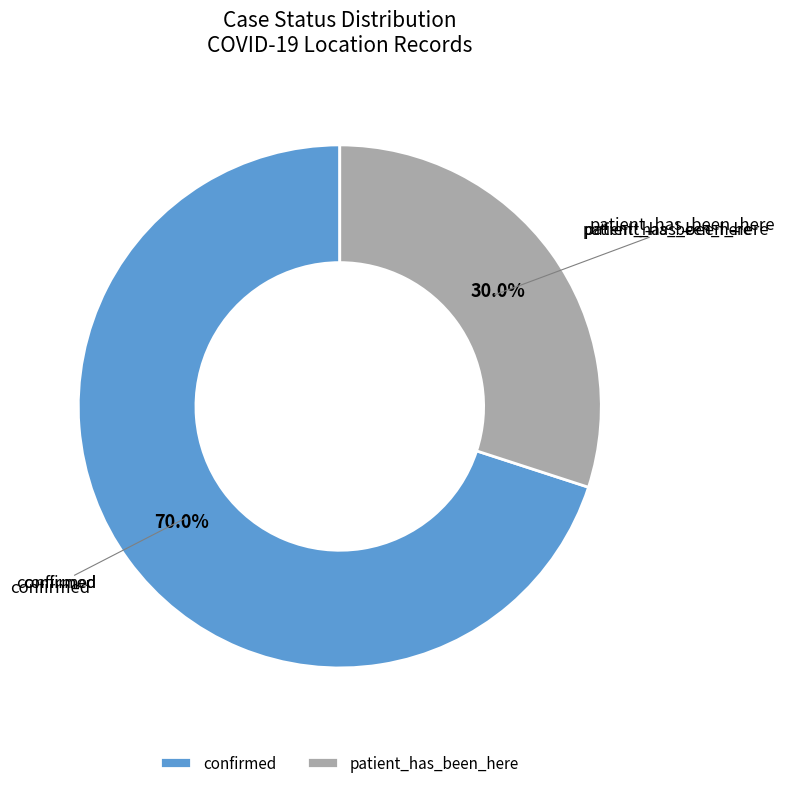

What is the majority slice?

confirmed